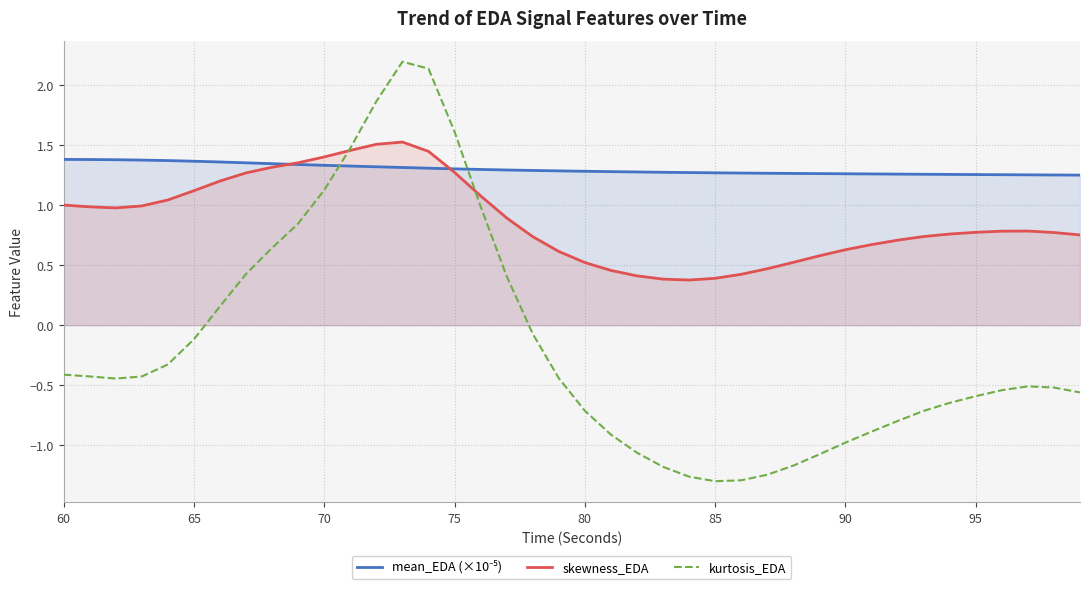

What is the maximum value shown in the chart?

2.2